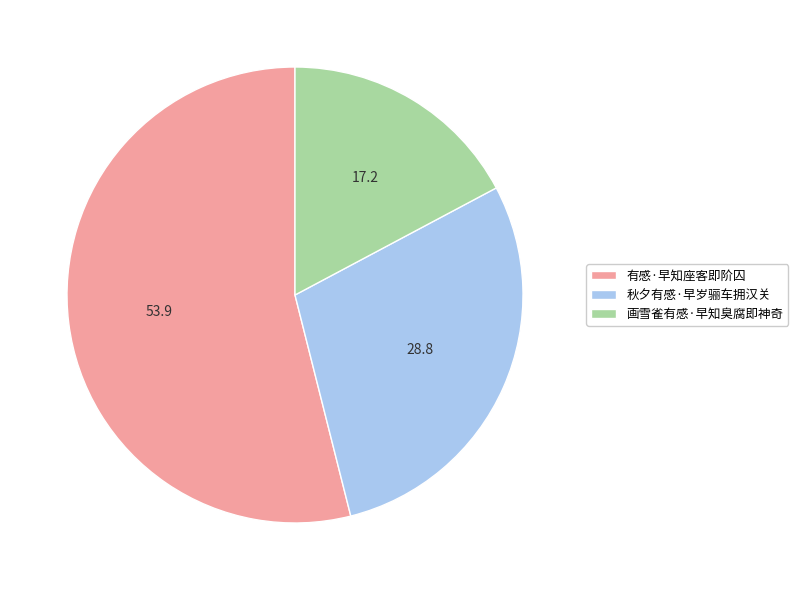

Which category has the biggest portion of the pie?

有感·早知座客即阶囚